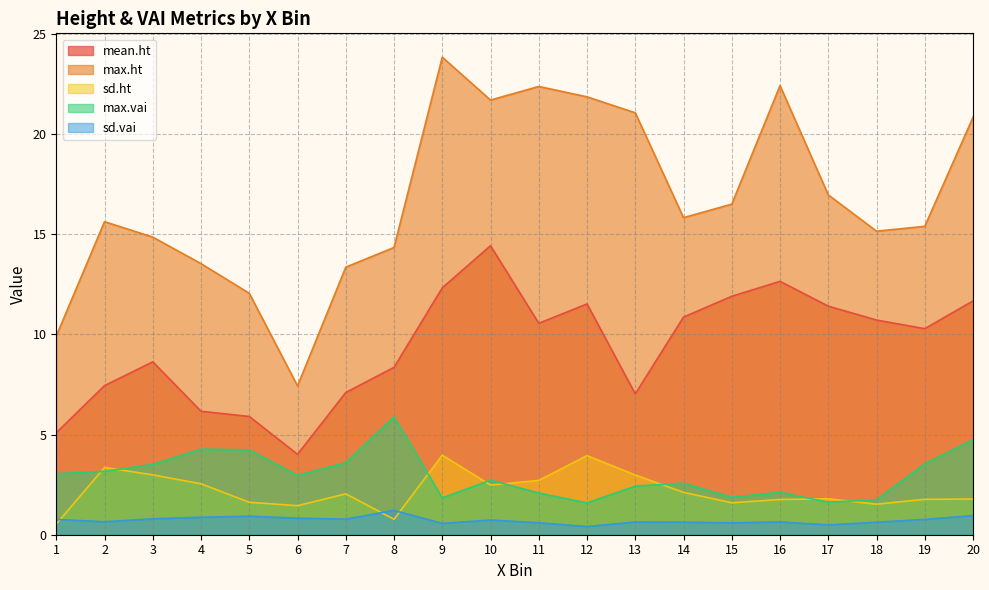

Which series ends up on top after the final intersection of sd.vai and sd.ht?

sd.ht